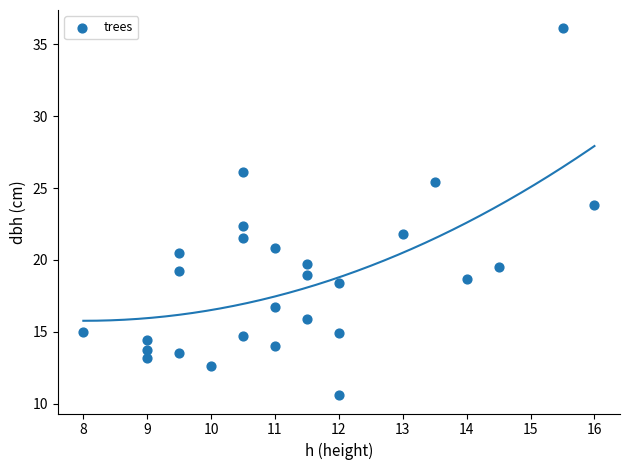

What is the range of Y values (max minus min)?

25.5